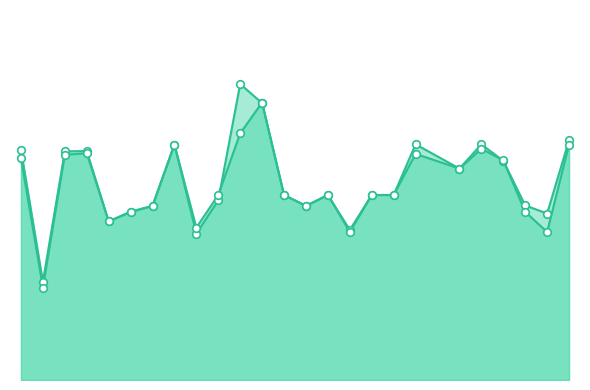

What is the total value across all series at 10?

1.0